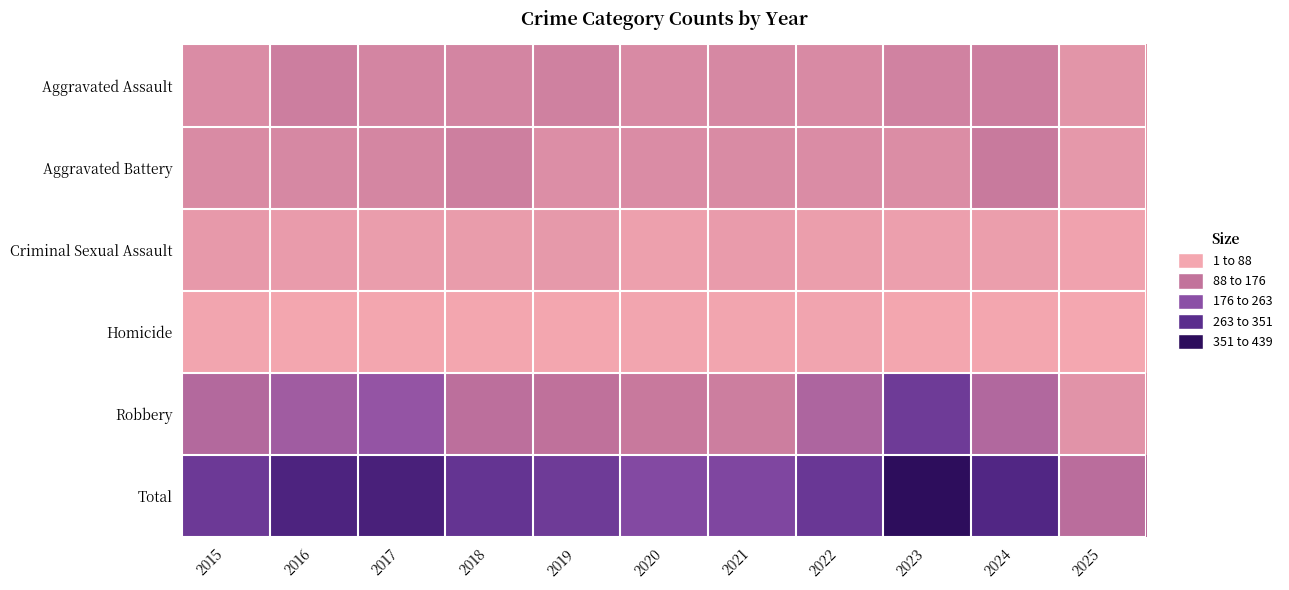

Reading left to right, what are all the values shown in this chart?

Aggravated Assault: 2015=56	2016=88	2017=72	2018=72	2019=80	2020=62	2021=66	2022=61	2023=79	2024=88	2025=39
Aggravated Battery: 2015=60	2016=66	2017=71	2018=86	2019=53	2020=57	2021=60	2022=56	2023=55	2024=96	2025=32
Criminal Sexual Assault: 2015=29	2016=26	2017=22	2018=24	2019=31	2020=16	2021=26	2022=21	2023=18	2024=20	2025=11
Homicide: 2015=5	2016=4	2017=4	2018=4	2019=4	2020=5	2021=6	2022=7	2023=3	2024=3	2025=1
Robbery: 2015=139	2016=178	2017=202	2018=121	2019=116	2020=97	2021=88	2022=151	2023=284	2024=144	2025=43
Total: 2015=289	2016=362	2017=371	2018=307	2019=284	2020=237	2021=246	2022=296	2023=439	2024=351	2025=126